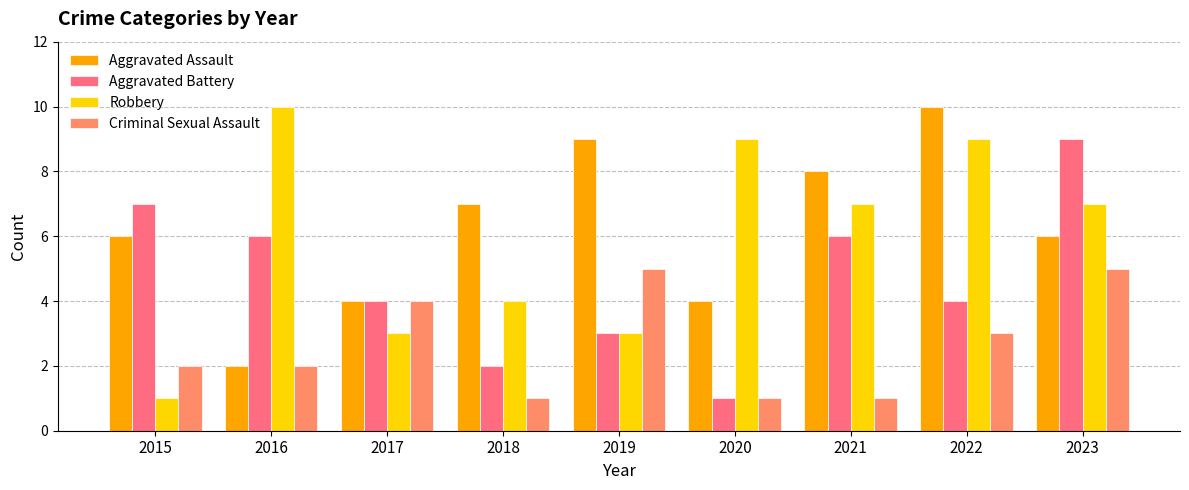

Which series has the largest range (max minus min)?

Robbery